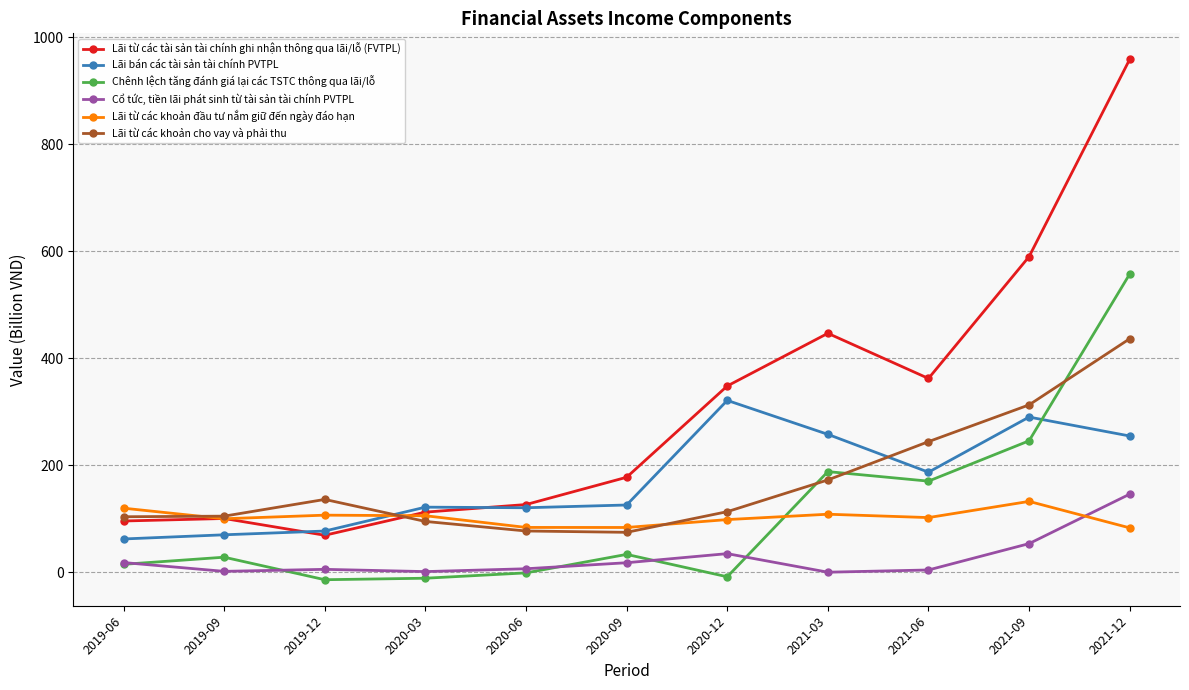

What is the difference between the maximum and minimum values in the Lãi từ các tài sản tài chính ghi nhận thông qua lãi/lỗ (FVTPL) series?

889.5